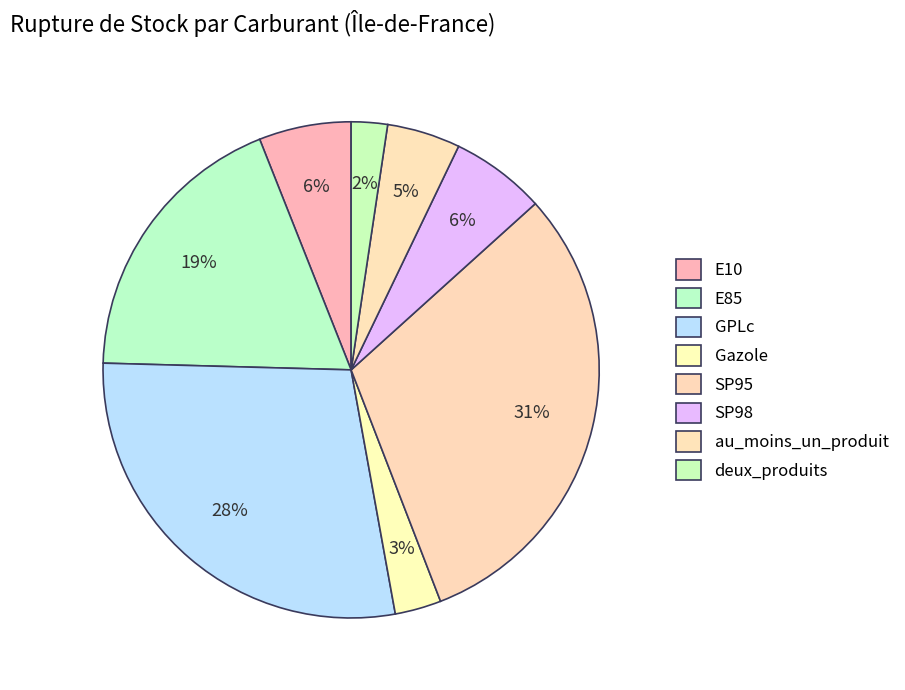

How many slices are in this pie chart?

8